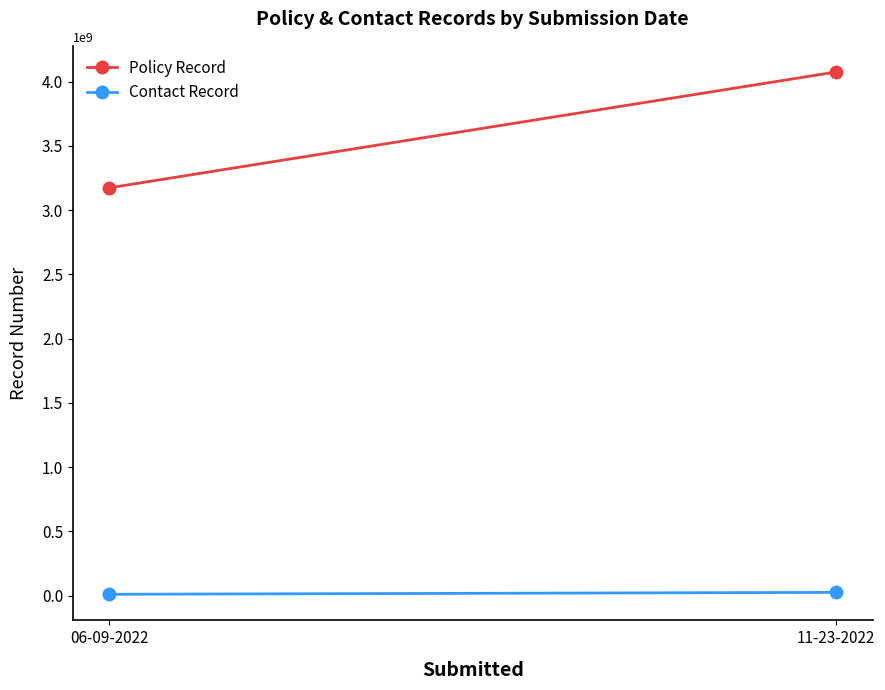

What are all the series names shown in the legend?

Policy Record, Contact Record